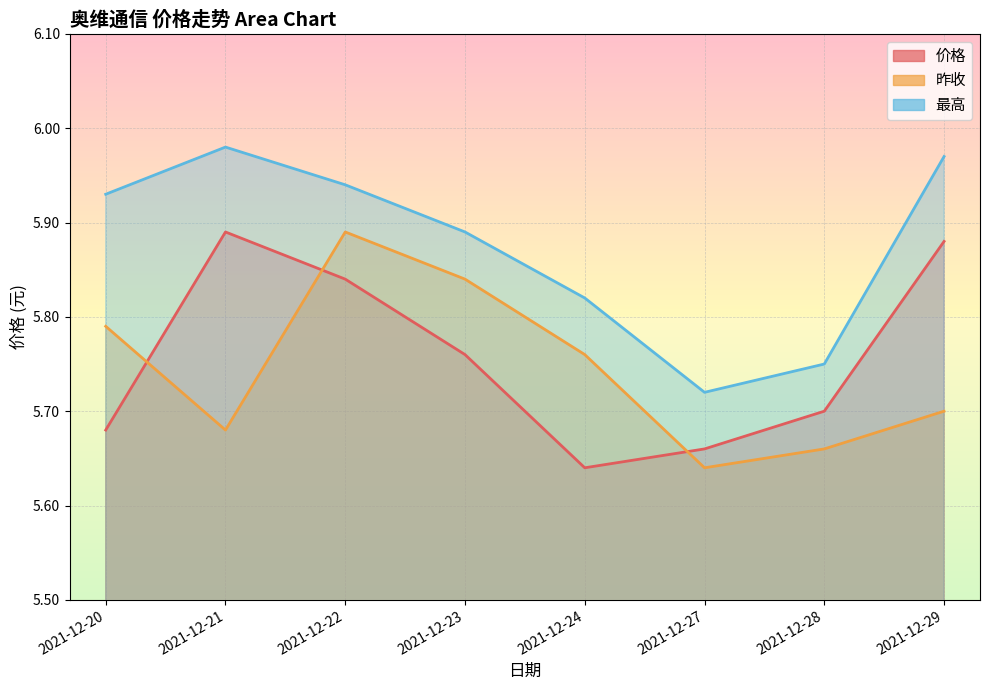

What is the difference between the maximum and minimum values in the 价格 series?

0.2